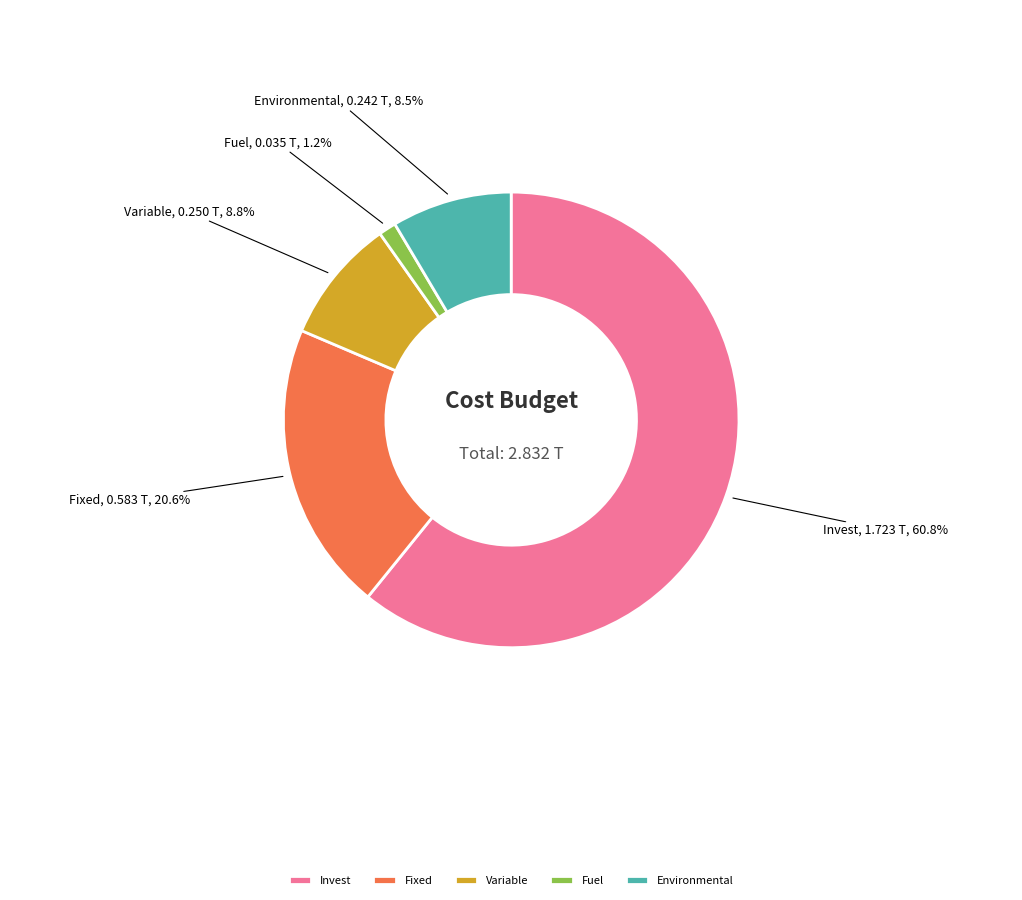

To the nearest percent, what percentage of the pie is Invest?

61%